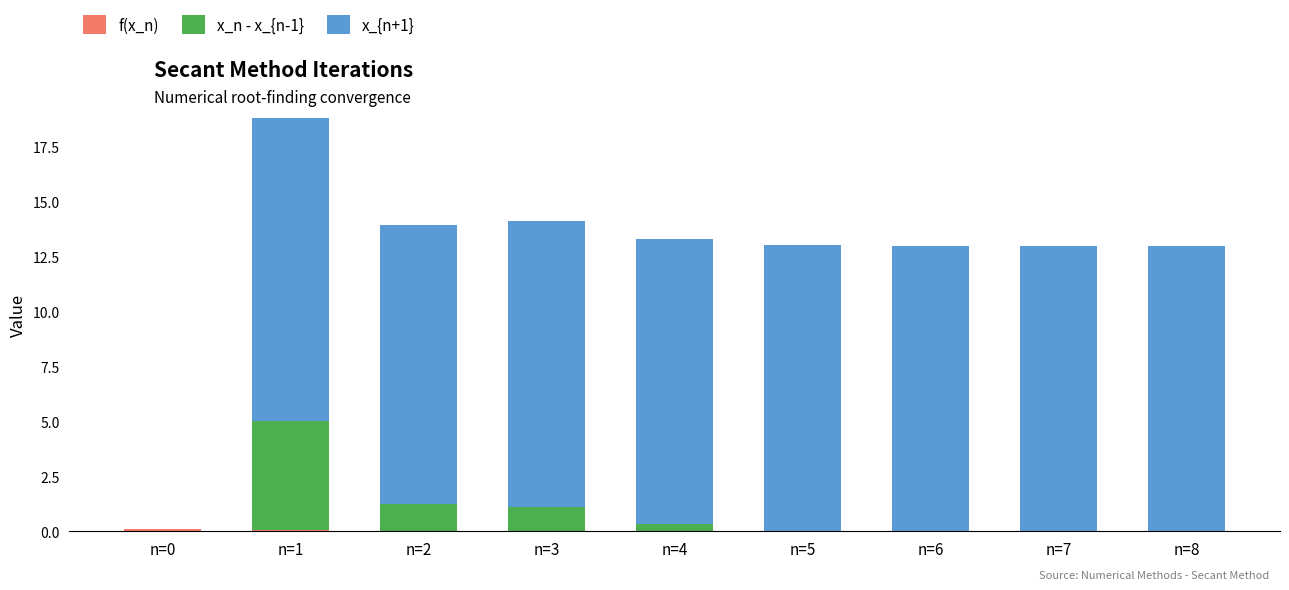

Are the bars grouped side by side (vs. stacked)?

No